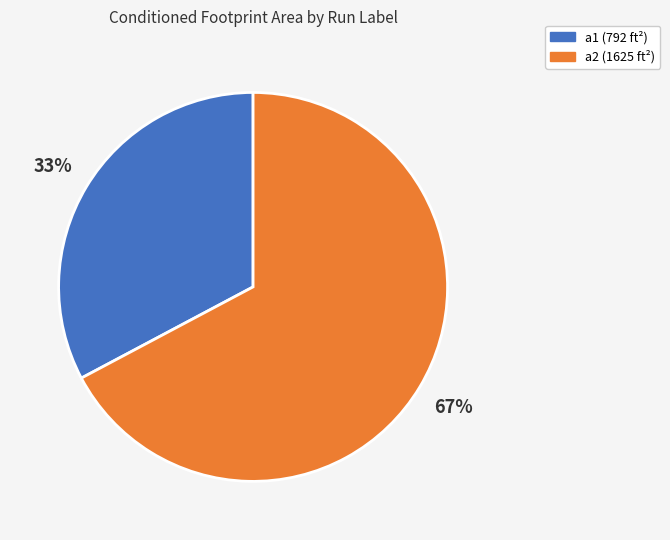

To the nearest percent, what portion does a1 represent?

33%